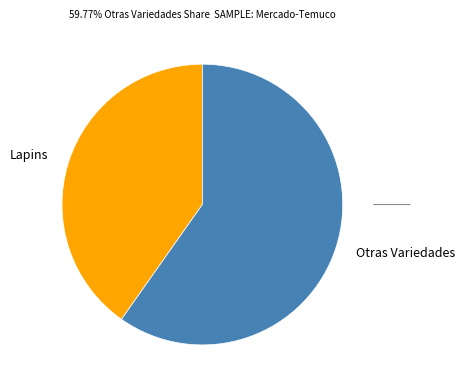

Which slice represents more than half of the pie?

Otras Variedades